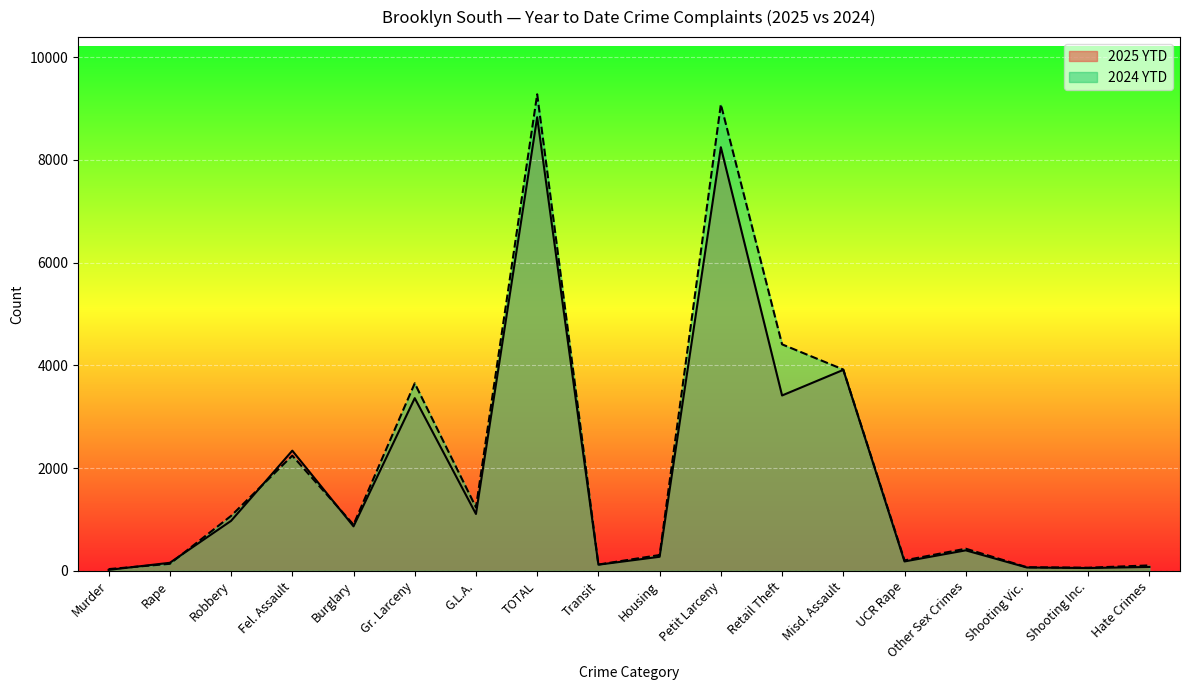

Where is 2024 YTD nearest to the value 4655?

Retail Theft